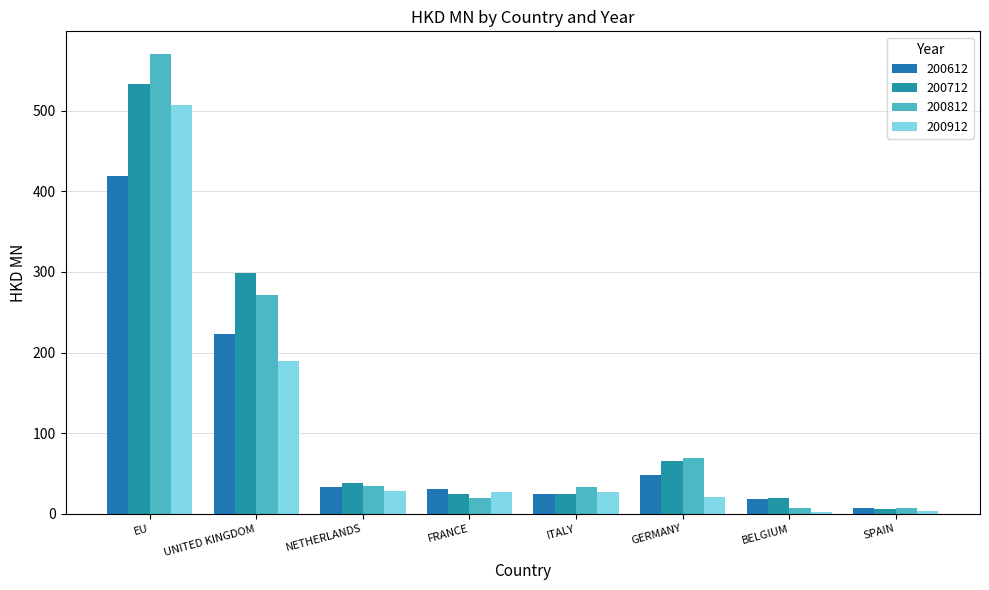

Reading left to right, list all the values displayed in this chart.

200612: 419.5	223.4	33.2	30.9	24.1	48.0	18.4	7.1
200712: 532.7	298.8	38.1	24.2	24.0	65.9	19.9	6.1
200812: 570.0	271.0	35.1	19.2	33.2	69.5	7.7	6.8
200912: 507.0	189.7	27.8	27.0	27.0	20.9	1.9	3.7